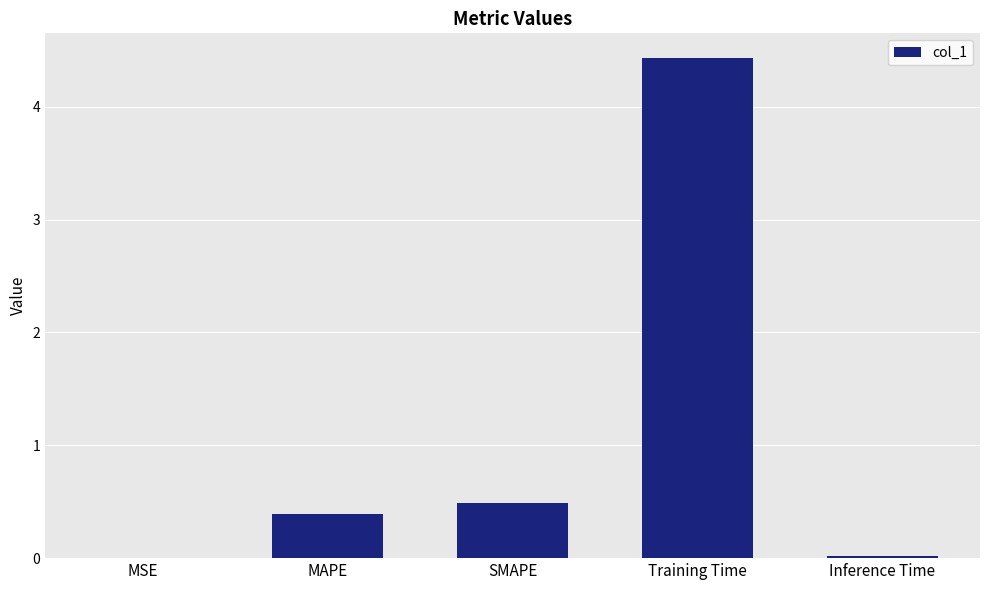

Which label corresponds to the largest value in the chart?

Training Time